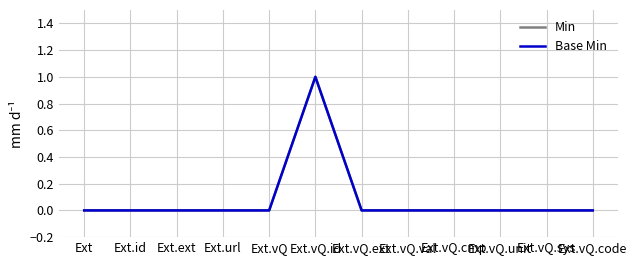

Is the value of Min at Ext greater than the value of Base Min at Ext.vQ?

No